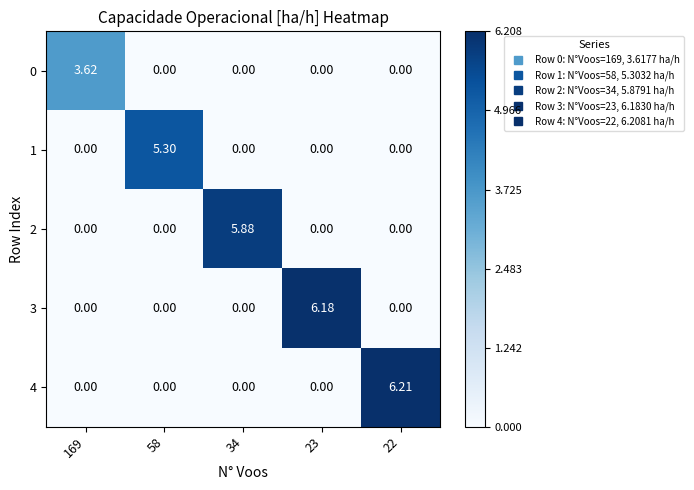

How many values in 2 are above zero?

1